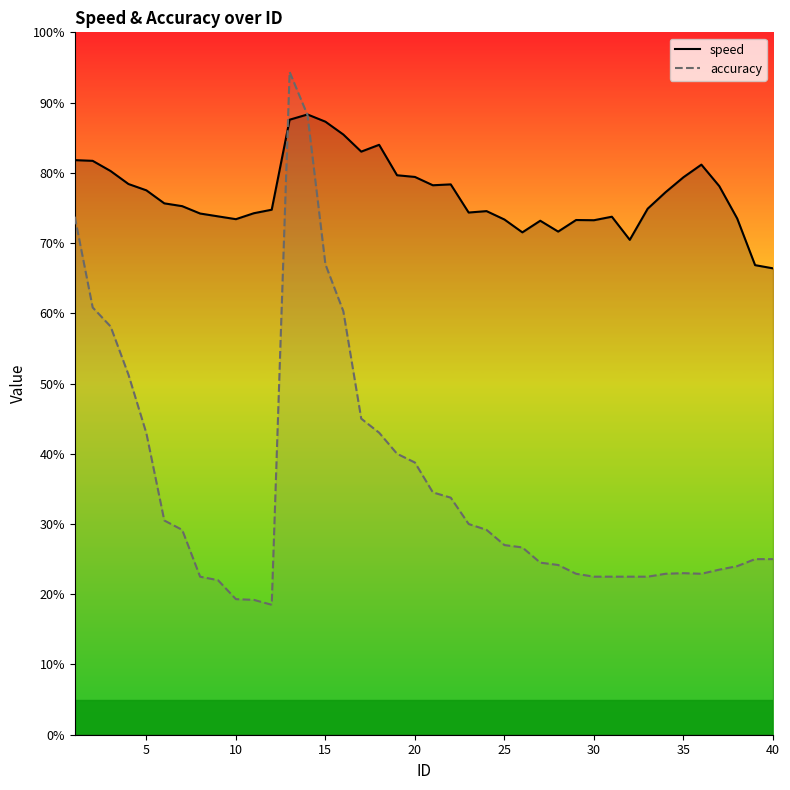

Reading left to right, what are all the values shown in this chart?

speed: 16.4	16.3	16.1	15.7	15.5	15.1	15.1	14.8	14.8	14.7	14.8	14.9	17.5	17.7	17.5	17.1	16.6	16.8	15.9	15.9	15.6	15.7	14.9	14.9	14.7	14.3	14.6	14.3	14.7	14.6	14.7	14.1	15.0	15.4	15.9	16.2	15.6	14.7	13.4	13.3
accuracy: 14.8	12.2	11.6	10.2	8.6	6.1	5.8	4.5	4.4	3.9	3.8	3.7	18.9	17.6	13.4	12.1	9.0	8.6	8.0	7.8	6.9	6.8	6.0	5.8	5.4	5.3	4.9	4.8	4.6	4.5	4.5	4.5	4.5	4.6	4.6	4.6	4.7	4.8	5.0	5.0